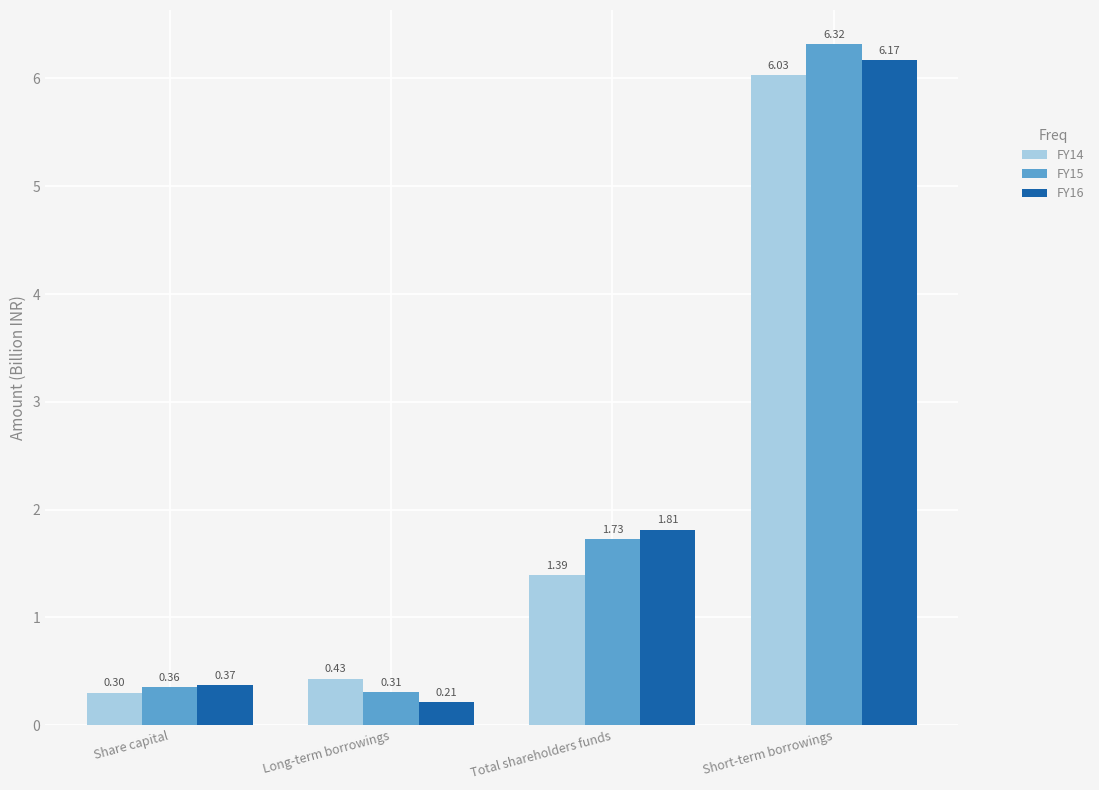

Which series has the widest spread of values?

FY15